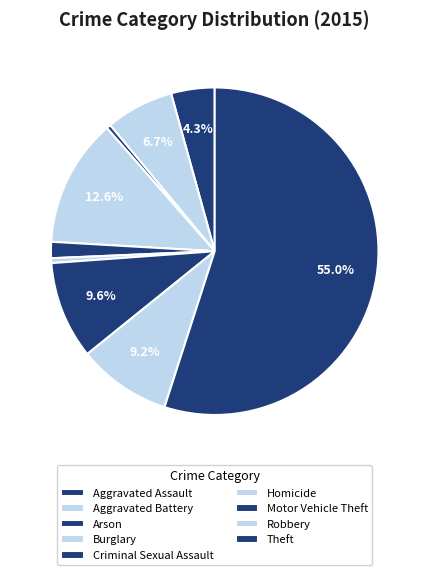

Which slice is the largest?

Theft